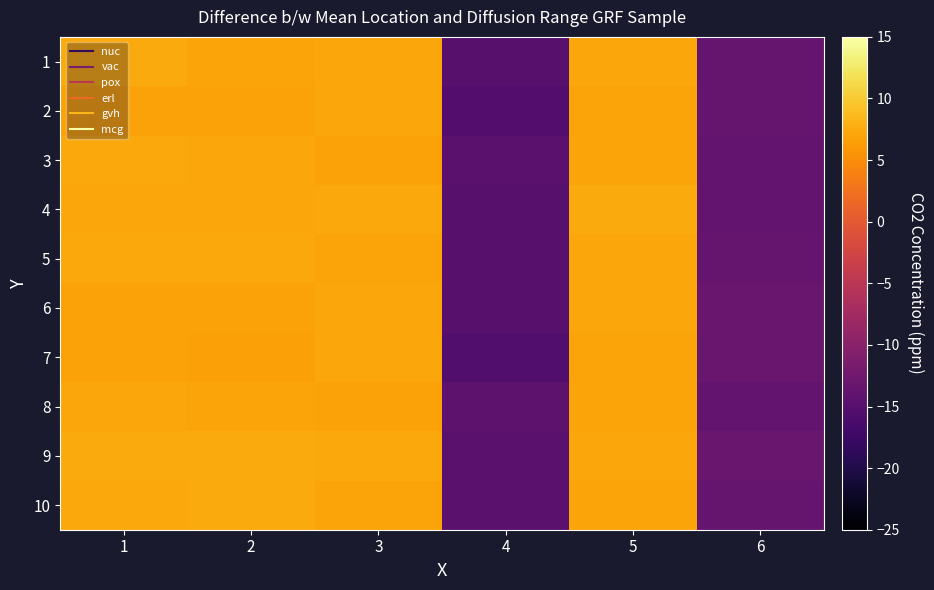

Which category has the lowest value across all series?

4